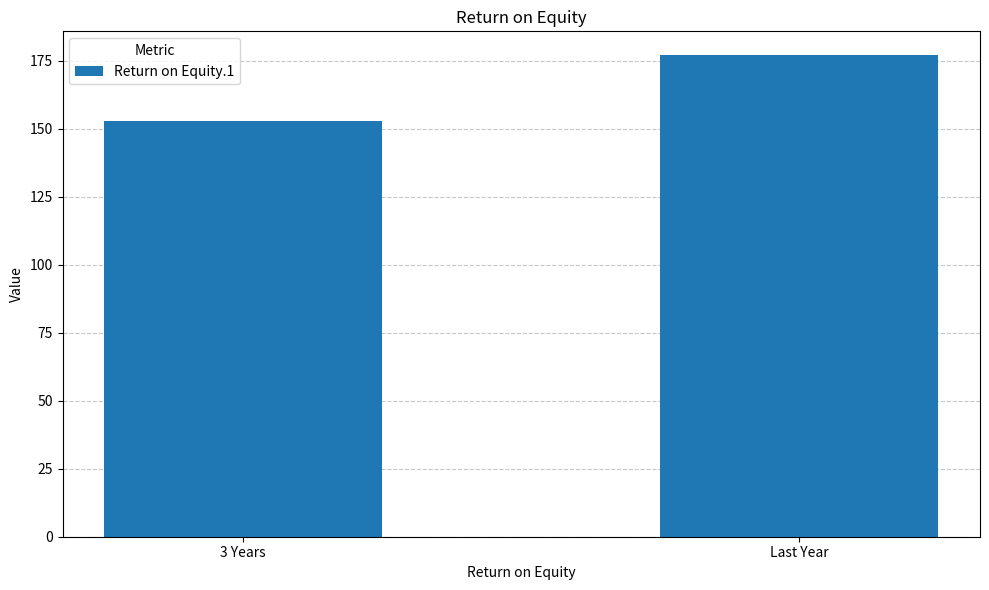

Reading left to right, what are all the values shown in this chart?

3 Years=153	Last Year=177